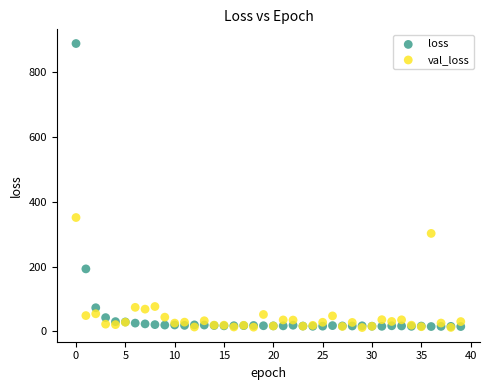

In the loss series, what Y value is closest to 451?

192.8